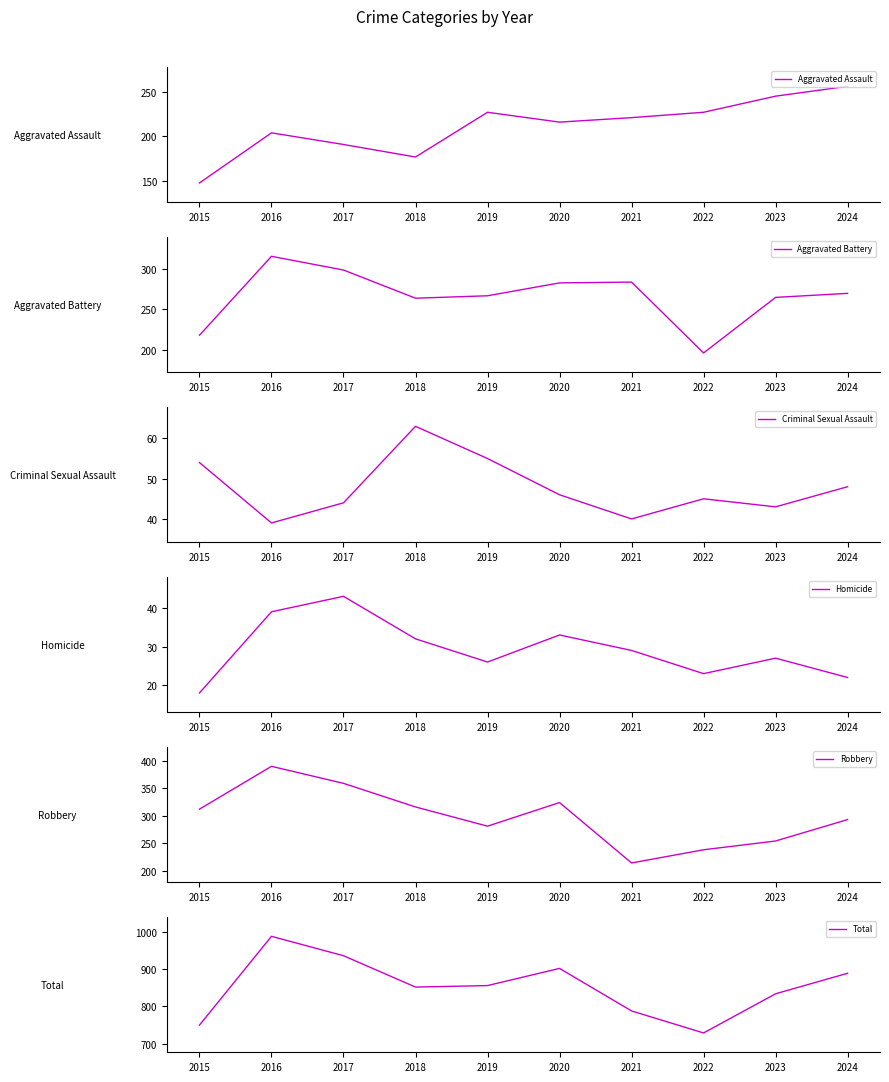

True or false: Aggravated Assault and Homicide intersect in this chart.

False